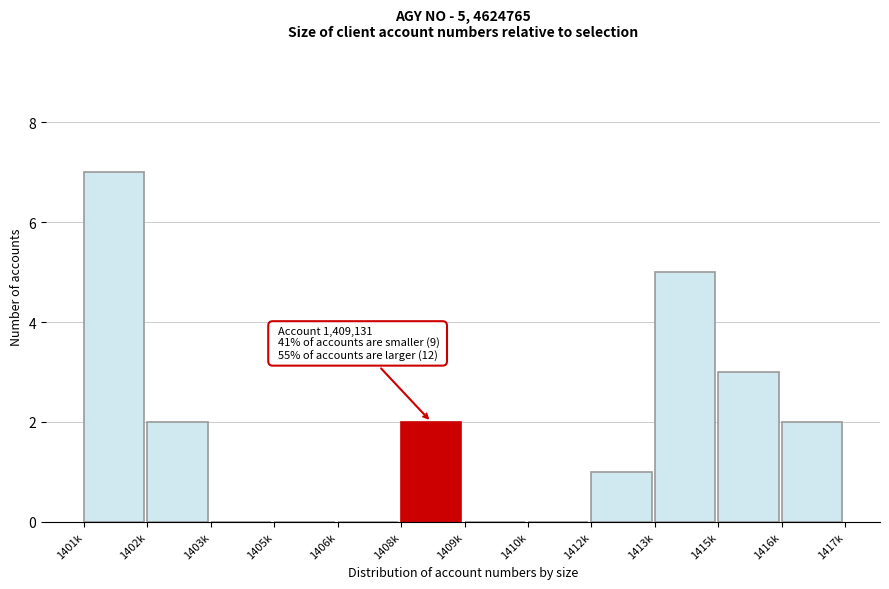

Reading right to left, what are all the values shown in this chart?

1416k=2	1415k=3	1413k=5	1412k=1	1410k=0	1409k=0	1408k=2	1406k=0	1405k=0	1403k=0	1402k=2	1401k=7